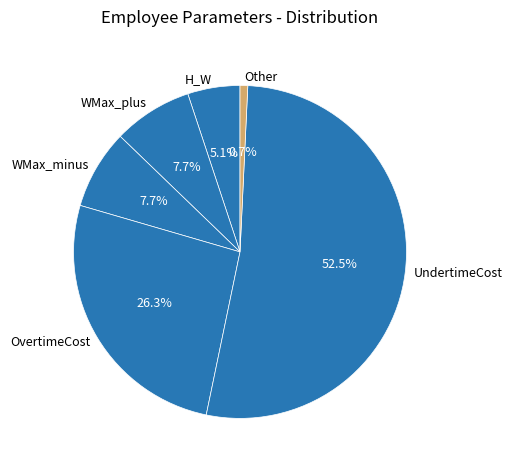

What is the ratio of the value at WMax_plus to the value at OvertimeCost?

0.3